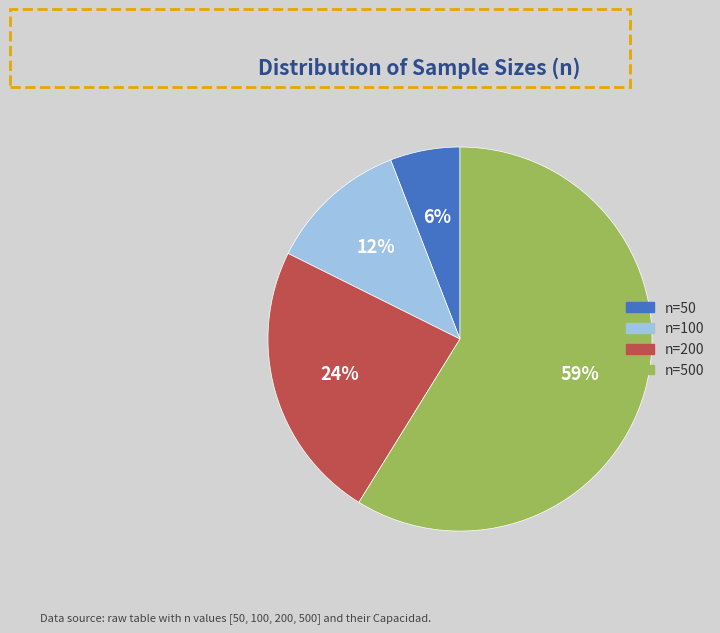

To the nearest percent, what is the average slice percentage?

25%